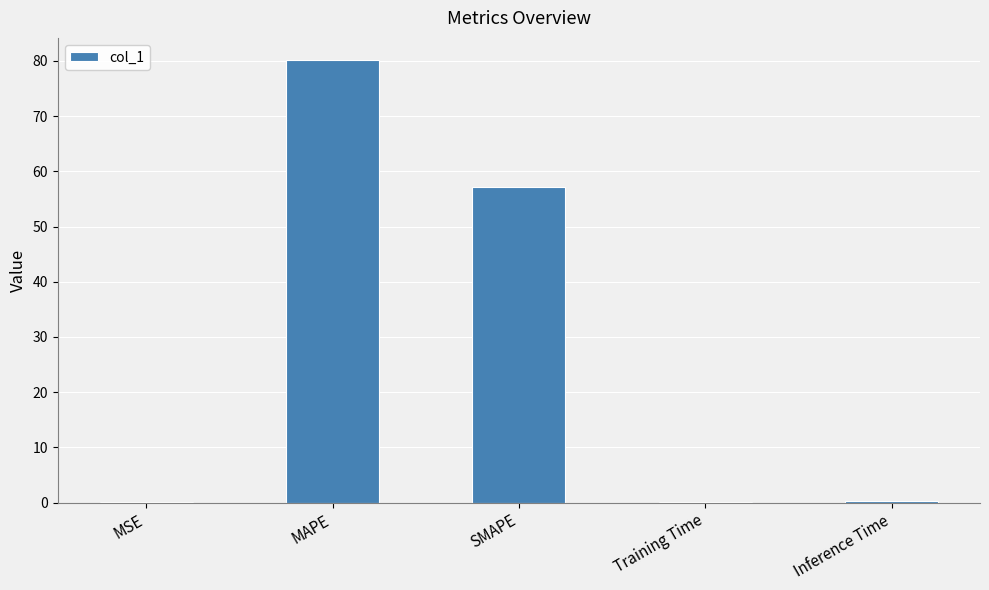

What is the change in value from MAPE to SMAPE?

-22.9